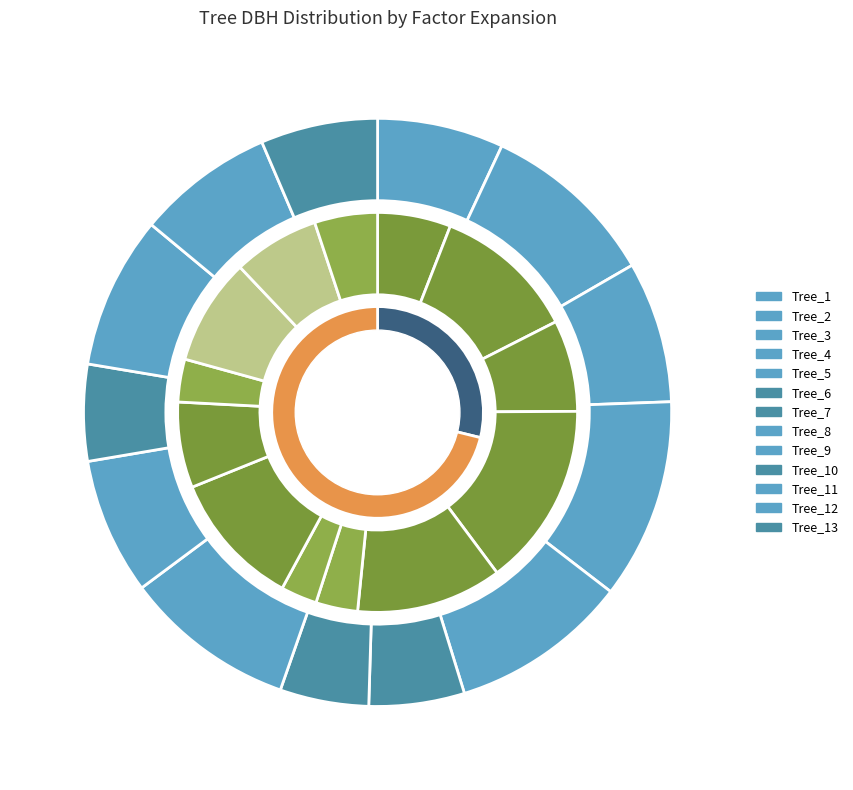

The 6 slice represents 12% of the pie. True or false?

False